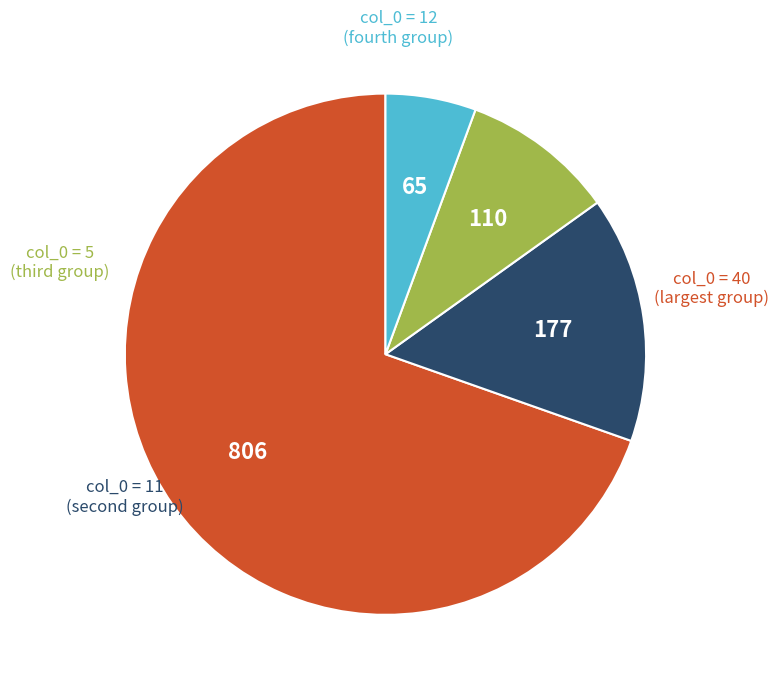

Is there a majority slice in this chart?

Yes